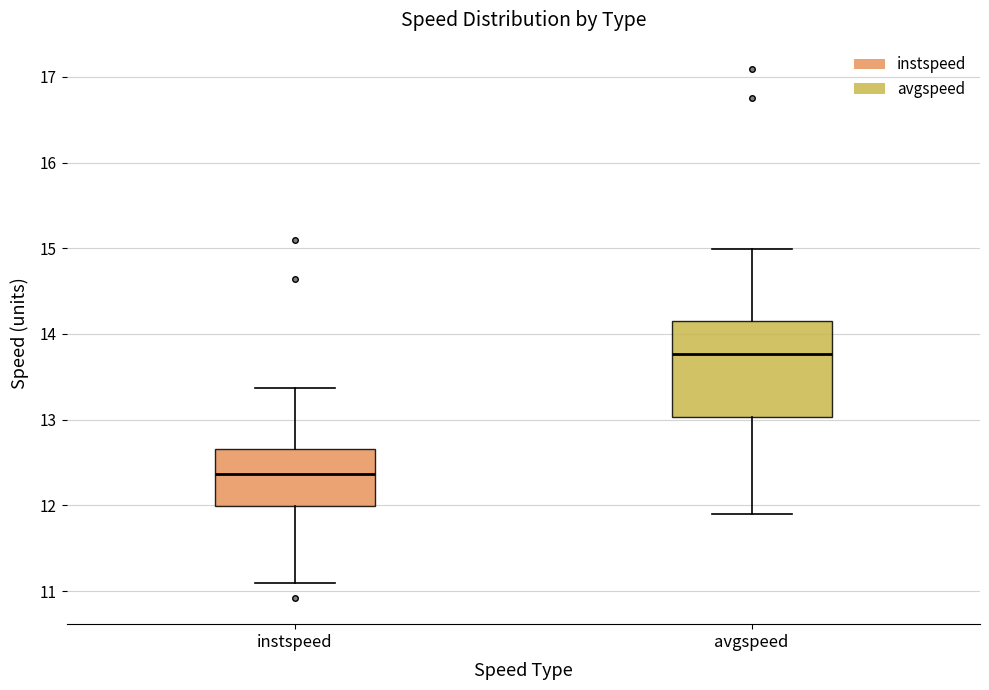

Reading left to right, transcribe this box plot: for each box, give where its median line is, the range the box spans, and where its two whiskers end, as read against the y-axis. The values are not printed on the chart, so give them approximately, as read against the axis.

instspeed: median 12.4, box 12.0 to 12.7, whiskers 11.1 to 13.4
avgspeed: median 13.8, box 13.0 to 14.2, whiskers 11.9 to 15.0